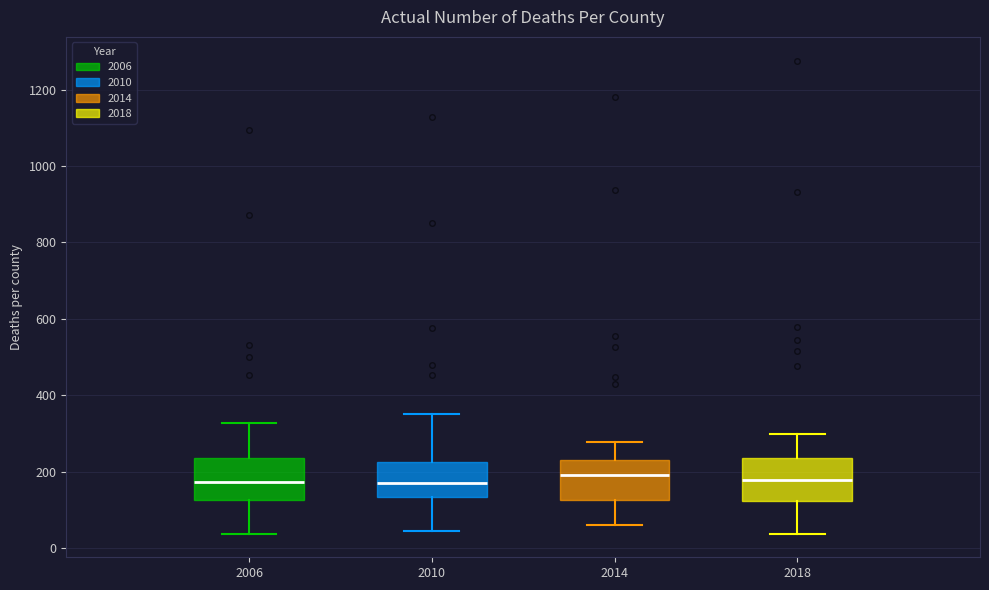

Reading left to right, read every box against the y-axis: the position of its median line, the range the box covers, and the ends of its whiskers. The values are not printed on the chart, so give them approximately, as read against the axis.

2006: median 180, box 120 to 240, whiskers 40 to 320
2010: median 180, box 140 to 220, whiskers 40 to 360
2014: median 200, box 120 to 240, whiskers 60 to 280
2018: median 180, box 120 to 240, whiskers 40 to 300